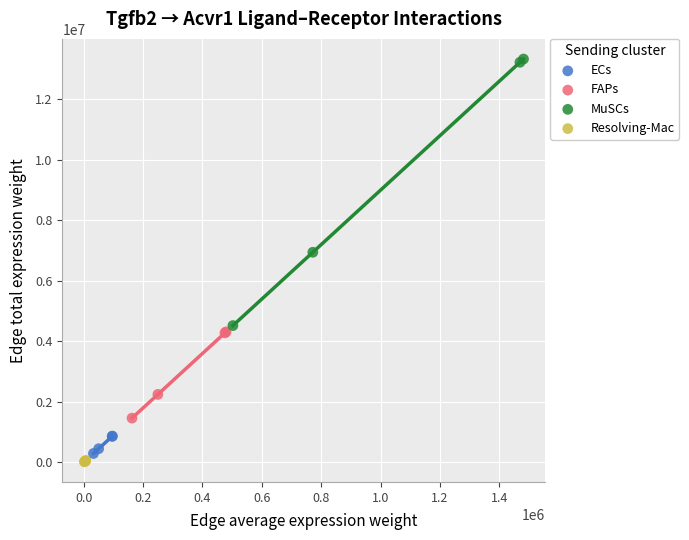

What are all the series names shown in the legend?

ECs, FAPs, MuSCs, Resolving-Mac